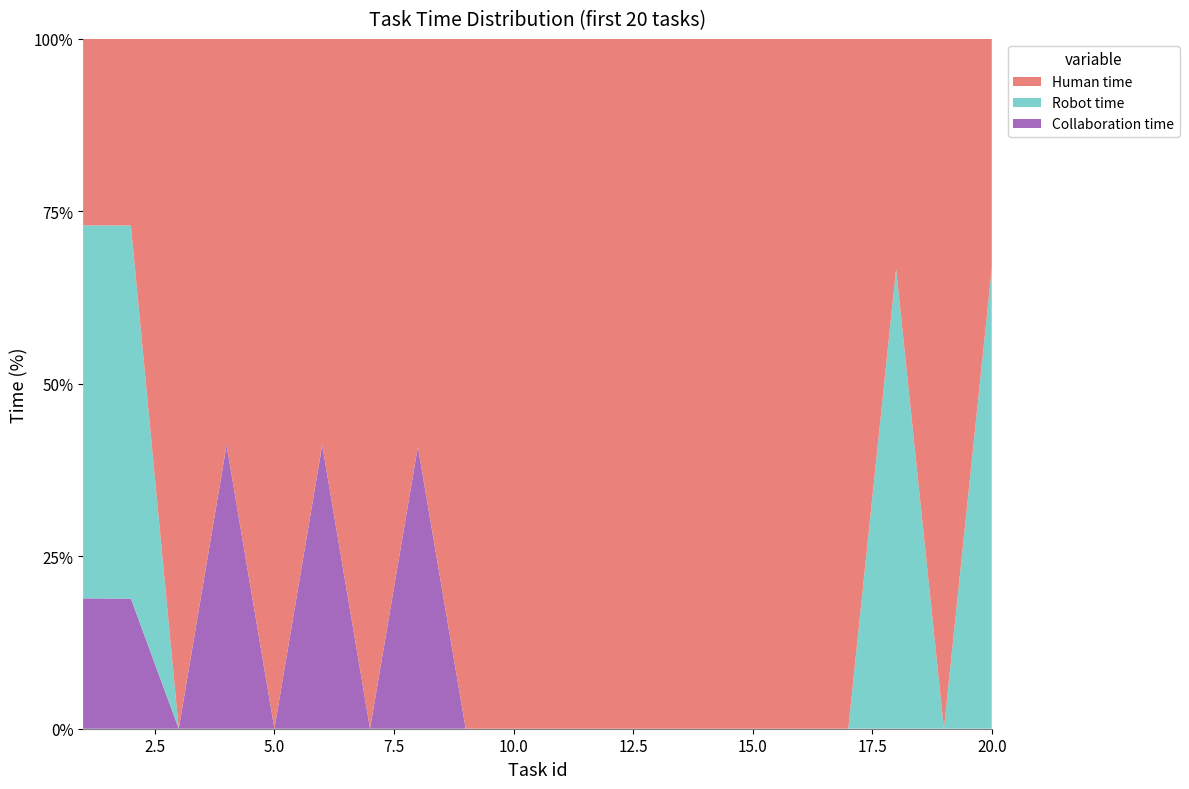

Reading right to left, list all the values displayed in this chart.

Human time: 95	131	244	52	159	75	125	90	167	67	295	104	107	123	53	187	232	90	132	216
Robot time: 190	0	488	0	0	0	0	0	0	0	0	0	0	0	0	0	0	0	264	432
Collaboration time: 0	0	0	0	0	0	0	0	0	0	0	0	74	0	37	0	162	0	92	151